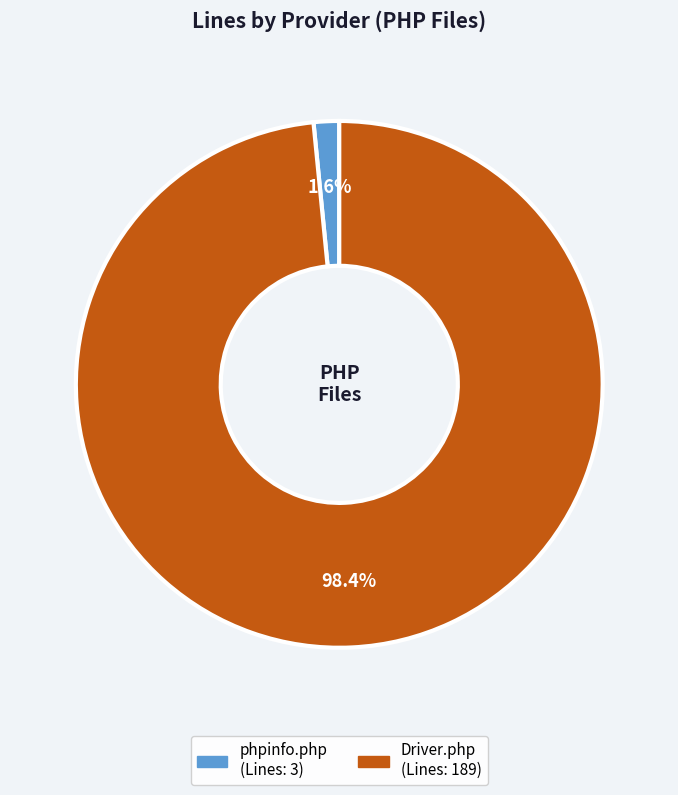

Is there any slice that represents more than half of the pie?

Yes